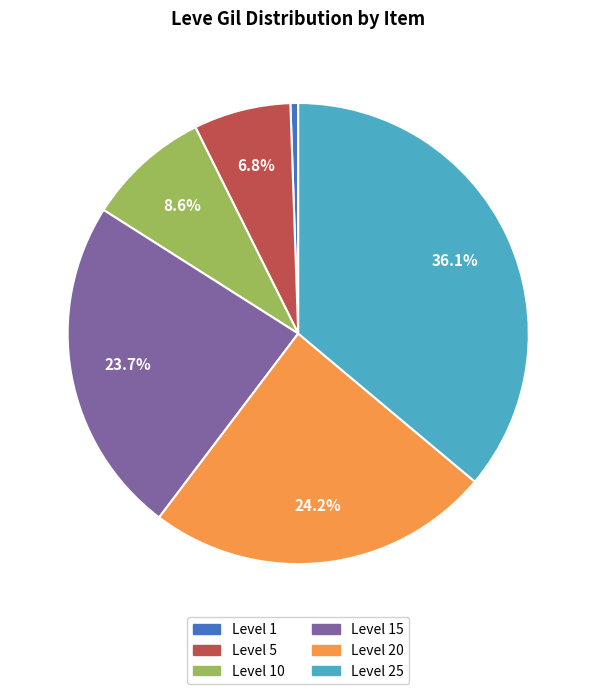

Rank the categories by value from highest to lowest.

Level 25, Level 20, Level 15, Level 10, Level 5, Level 1